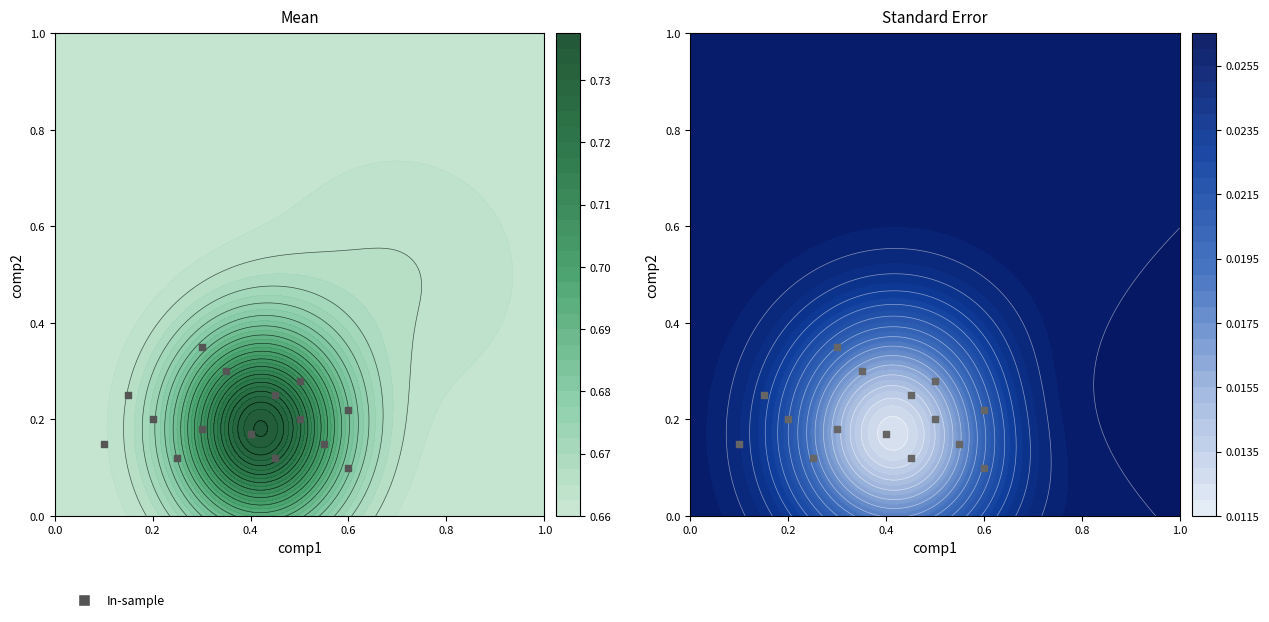

Count the values in the range 0 to 1.

15